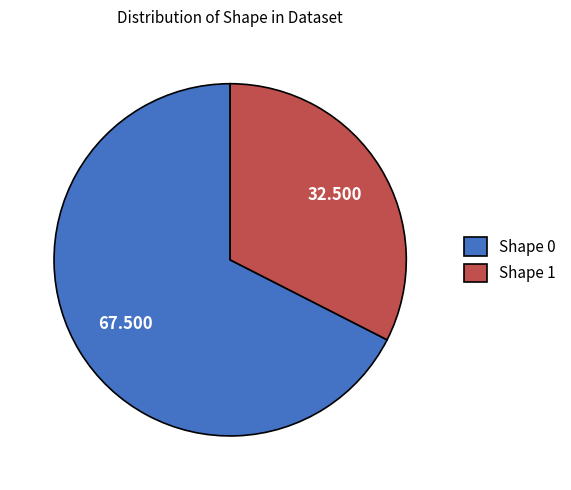

True or false: Shape 1 accounts for 44% of the total.

False